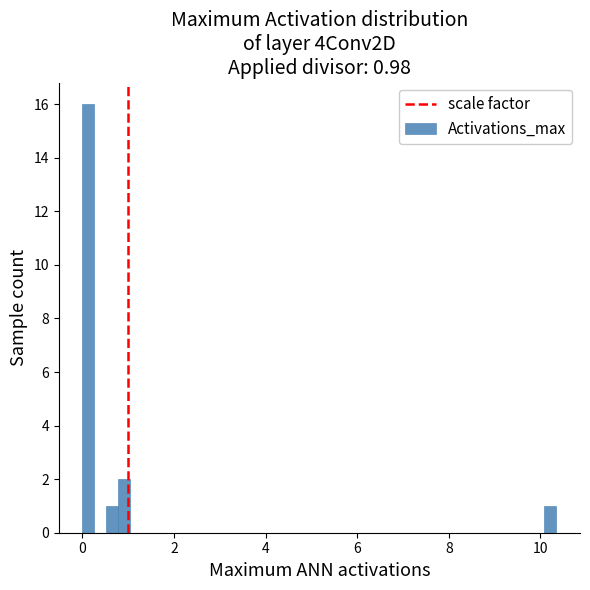

Read against the x-axis, roughly where is the centre of the tallest bar?

0.2